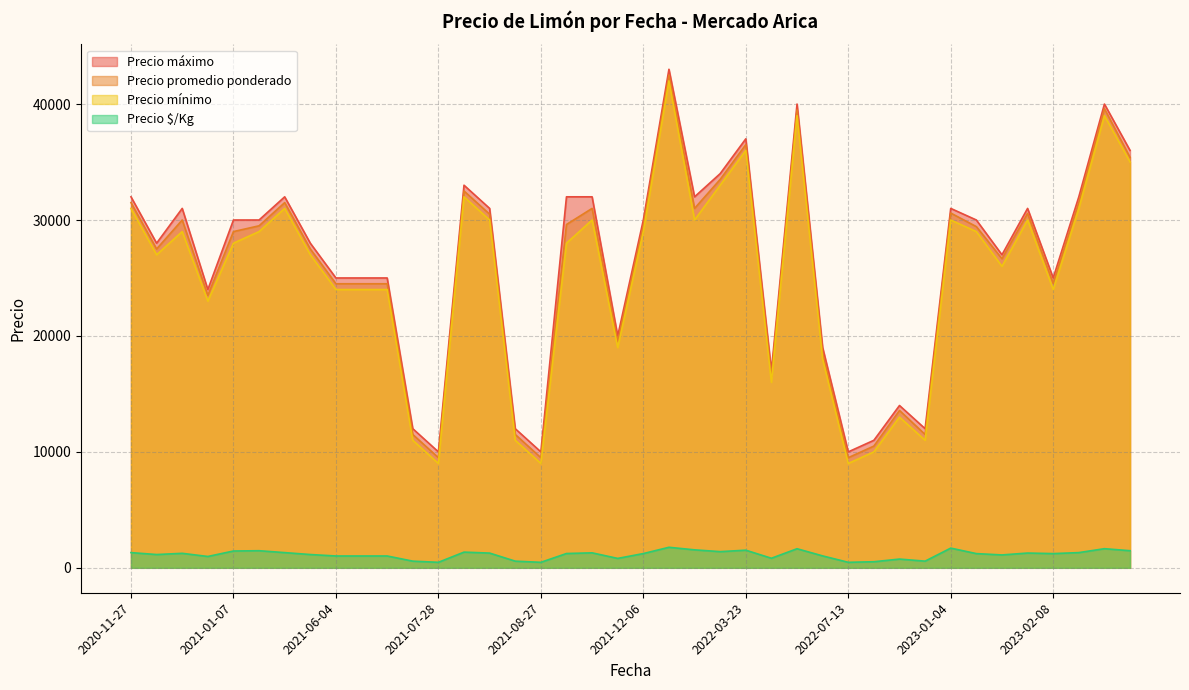

True or false: Precio promedio ponderado and Precio máximo cross at least once.

False